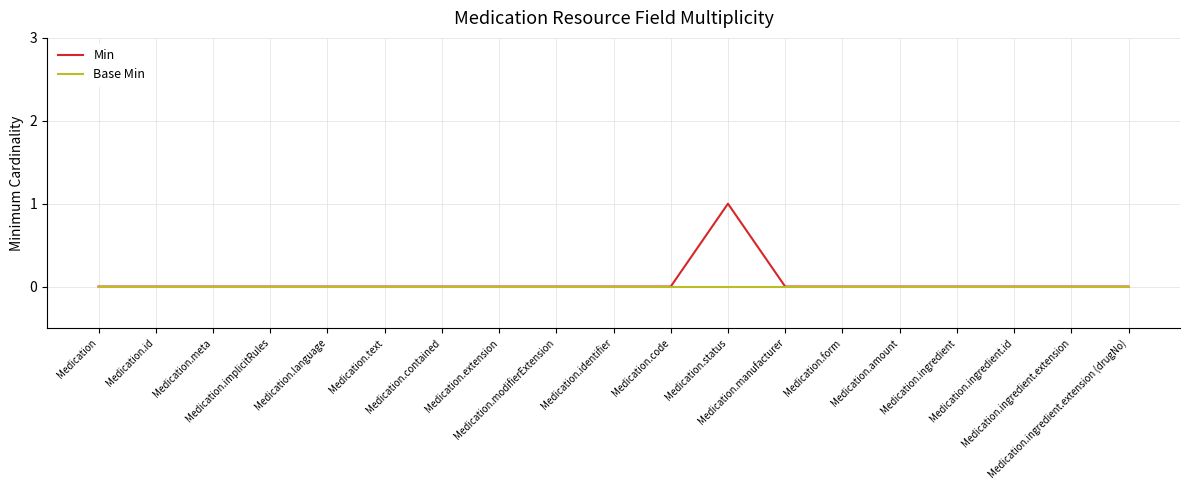

Rank the series by their maximum value, from lowest to highest.

Base Min, Min